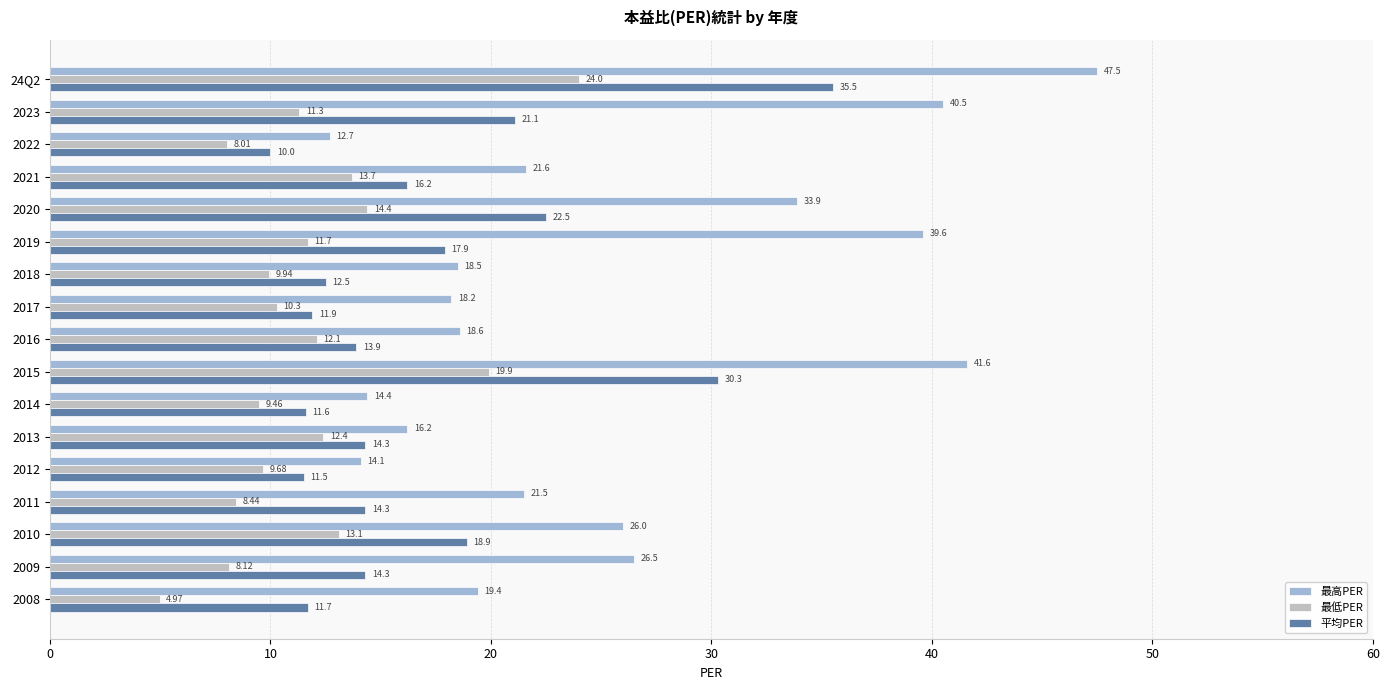

What is the average value of the 最低PER series?

11.9